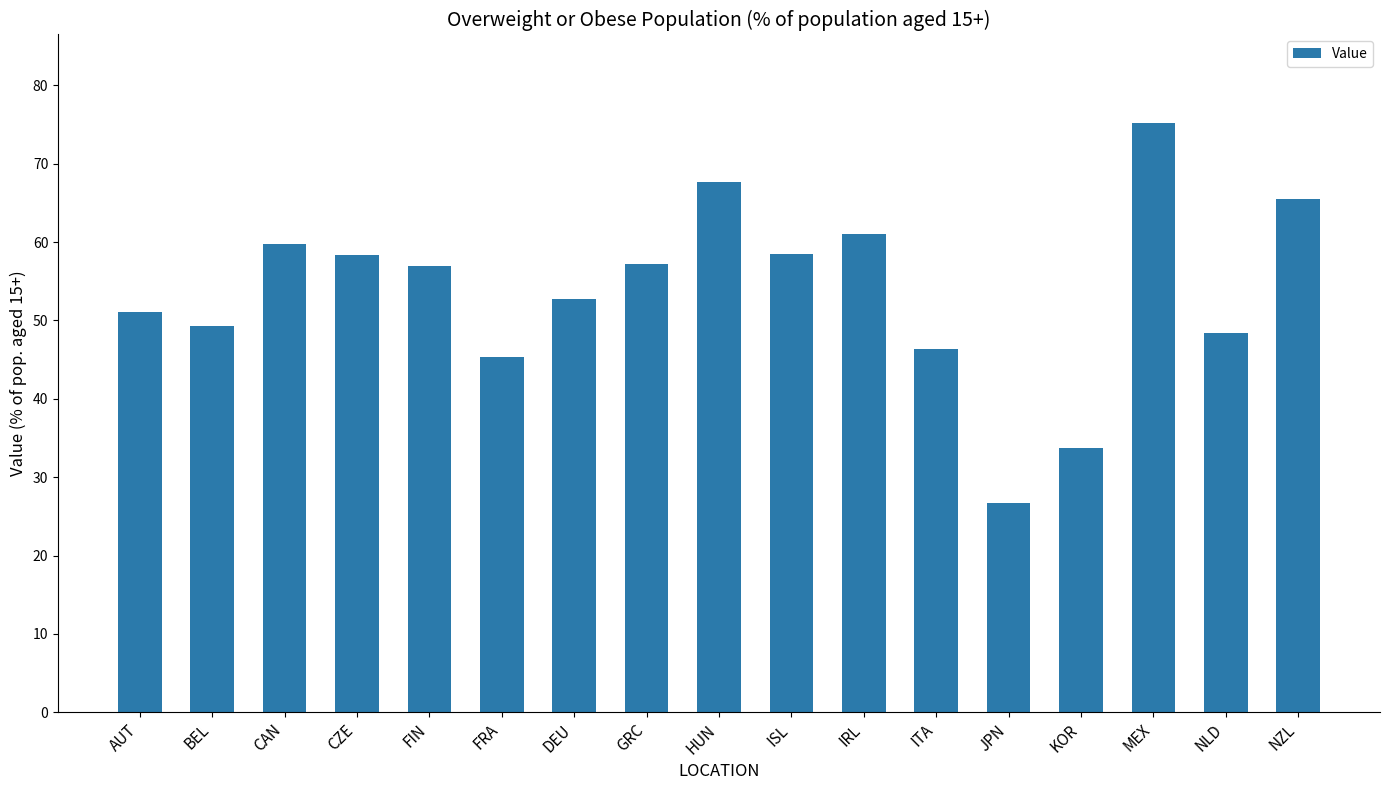

Is it true that the value at HUN is 67.6?

True